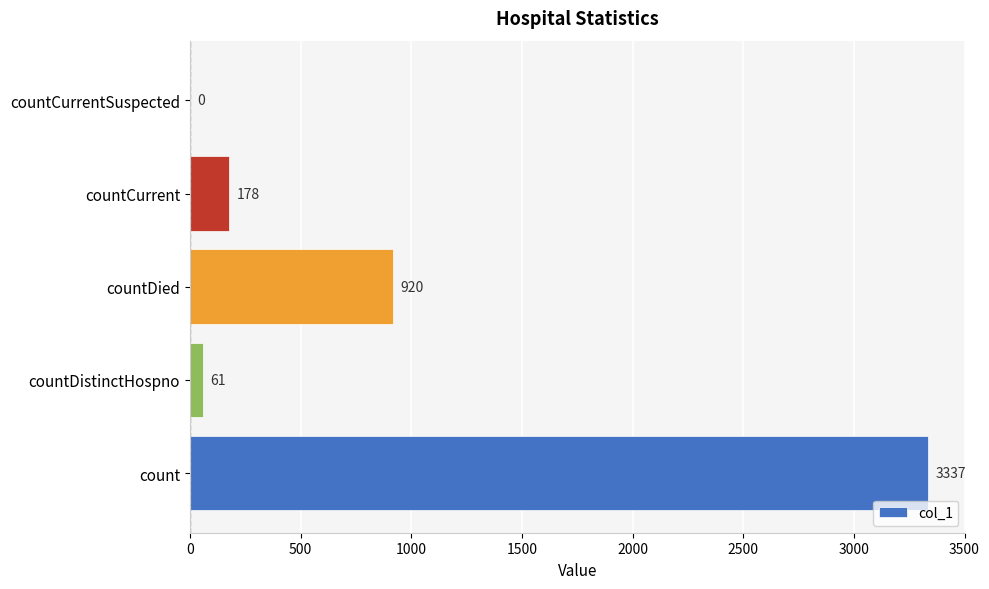

Are the bars grouped side by side (vs. stacked)?

No